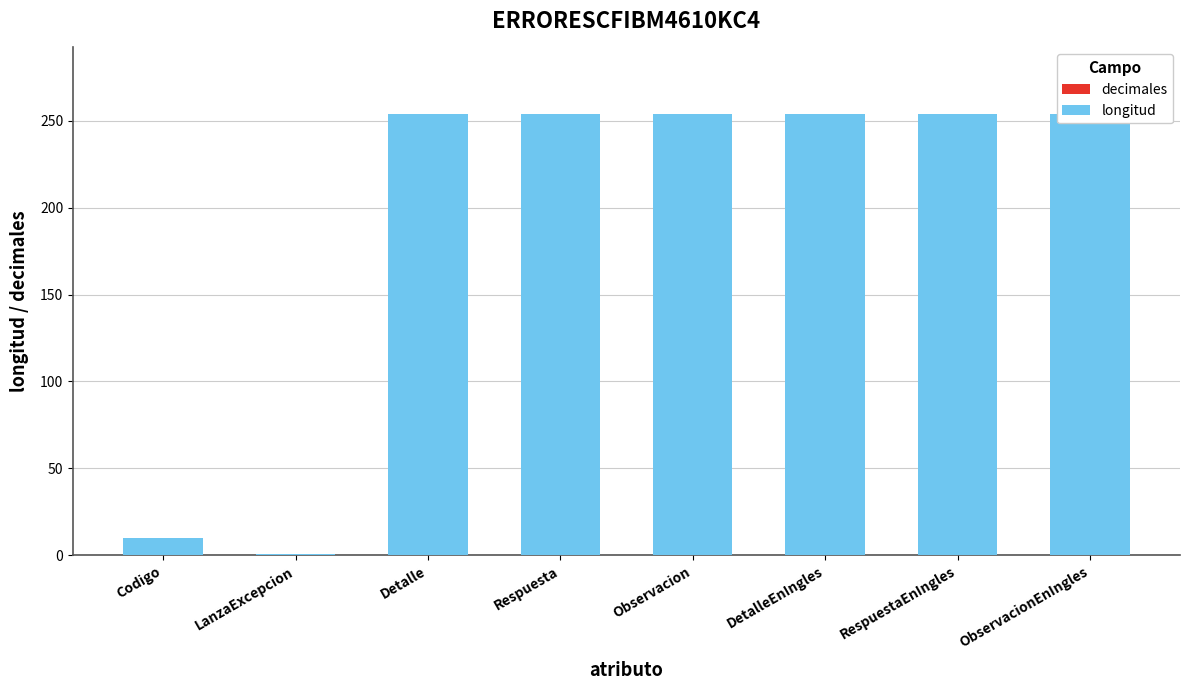

True or false: longitud has a value of 10 at Codigo.

True